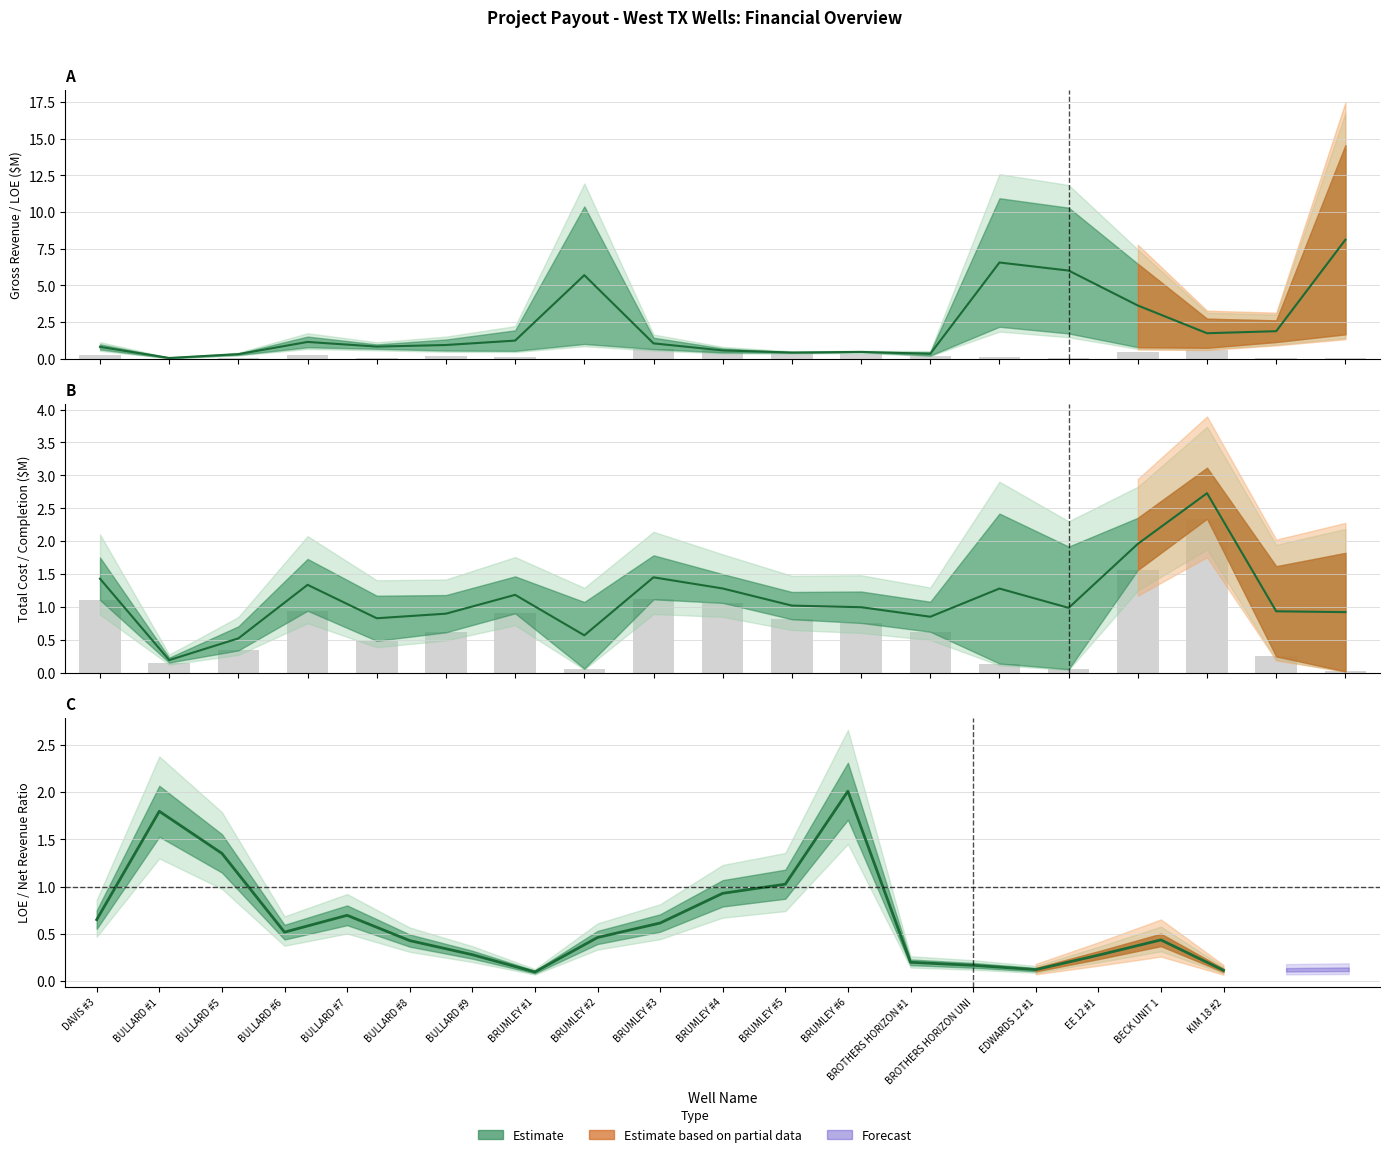

Is it true that Tangible equals 0.0 at BULLARD #1?

False